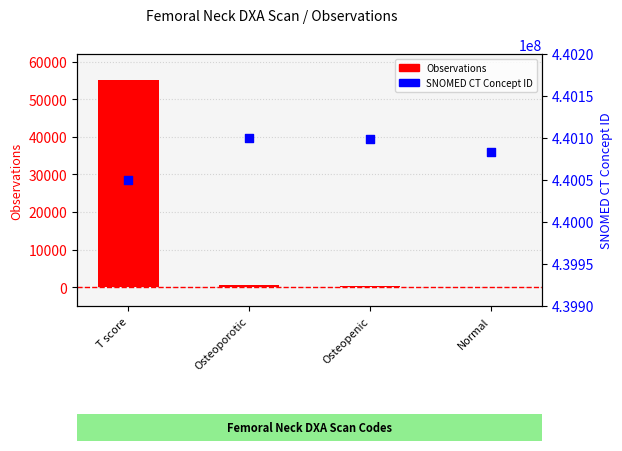

Which series contains the highest Y value?

SNOMED_CT_Concept_ID